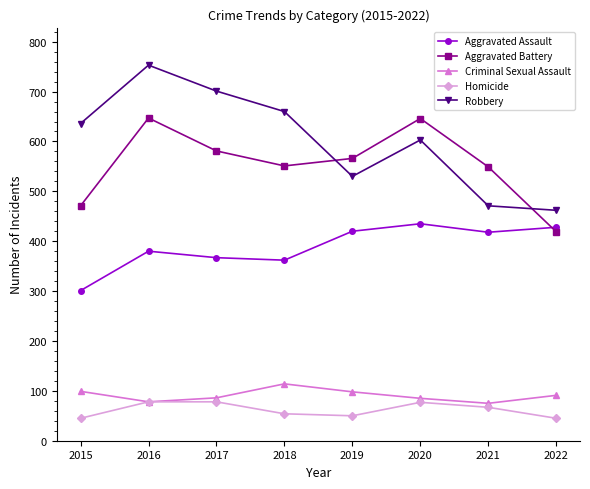

True or false: Homicide and Aggravated Assault intersect in this chart.

False